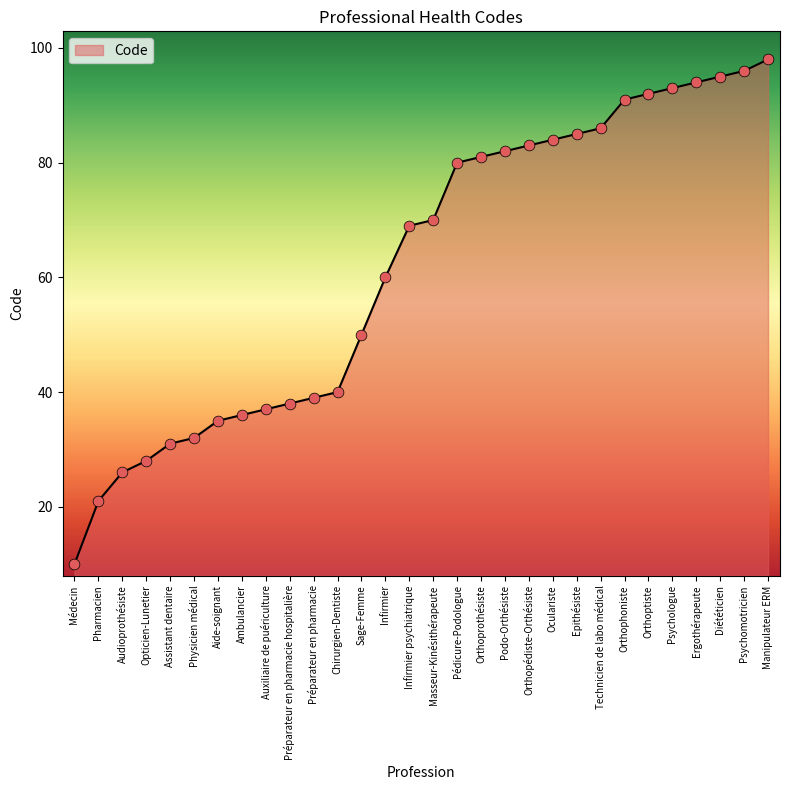

What is the change in value from Chirurgien-Dentiste to Manipulateur ERM?

+58